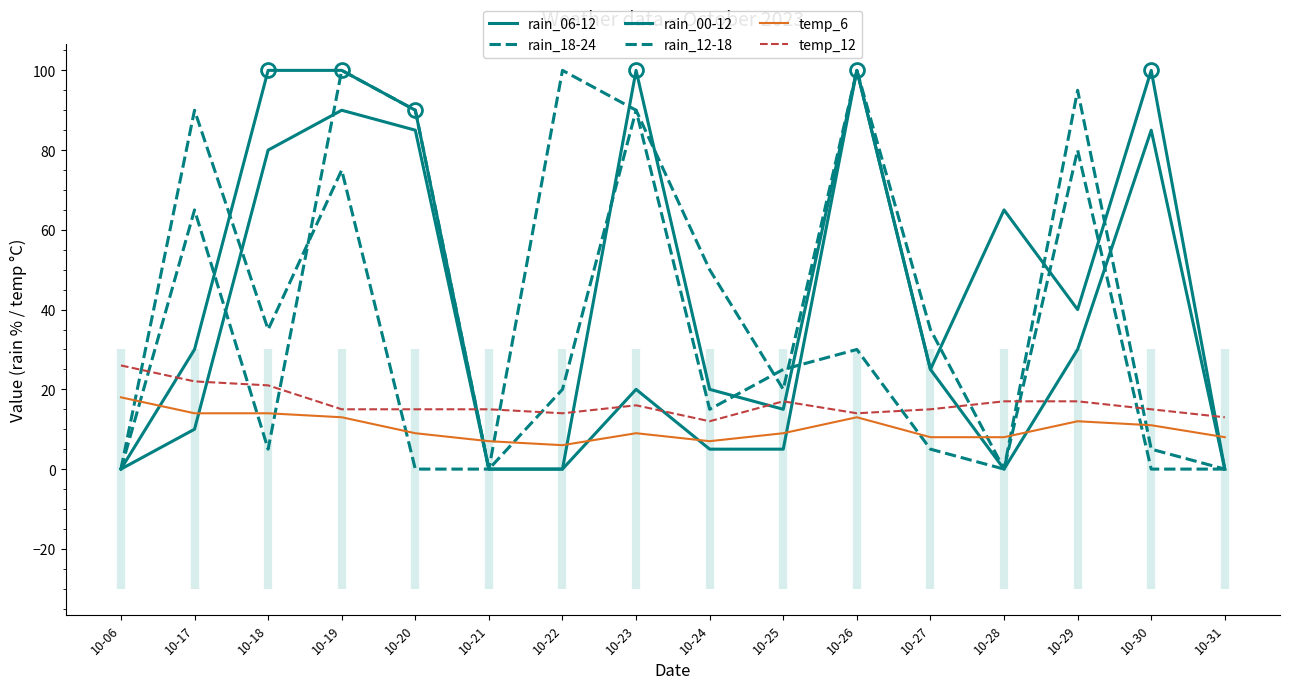

Rank the categories by temp_6 value from lowest to highest.

10-22, 10-21, 10-24, 10-27, 10-28, 10-31, 10-20, 10-23, 10-25, 10-30, 10-29, 10-19, 10-26, 10-17, 10-18, 10-06